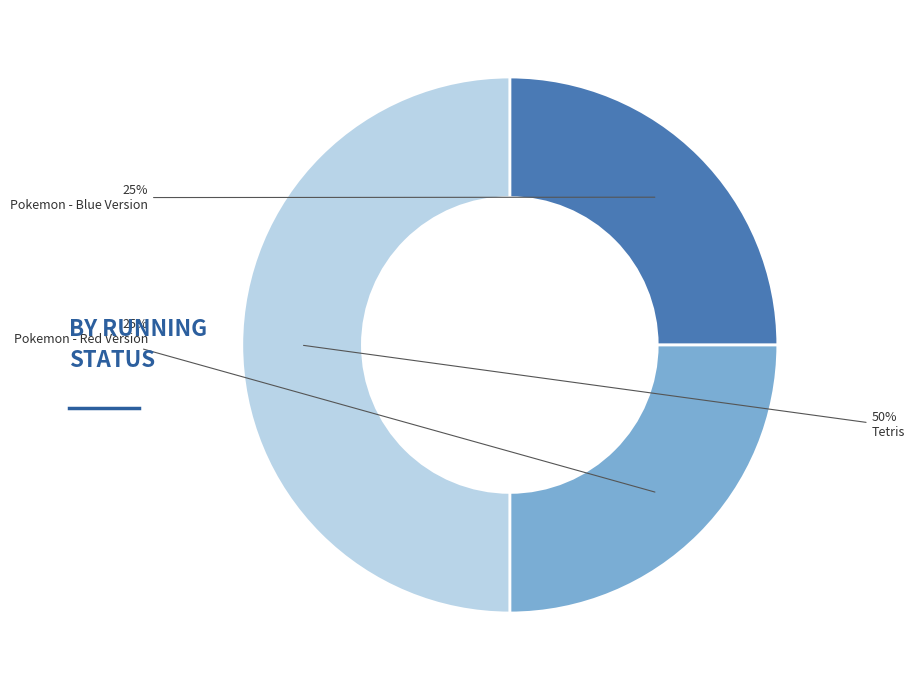

Does Pokemon - Blue Version represent more than half of the total?

No